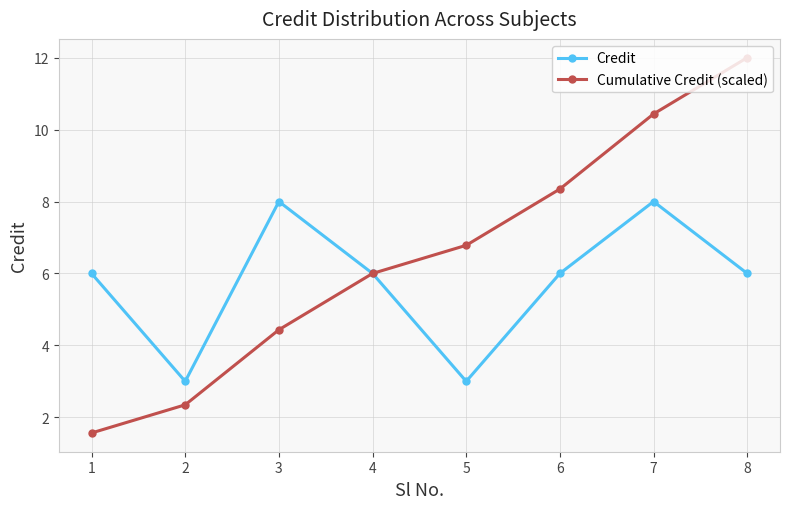

The value of Cumulative Credit (scaled) at 8 is 12.0. True or false?

True